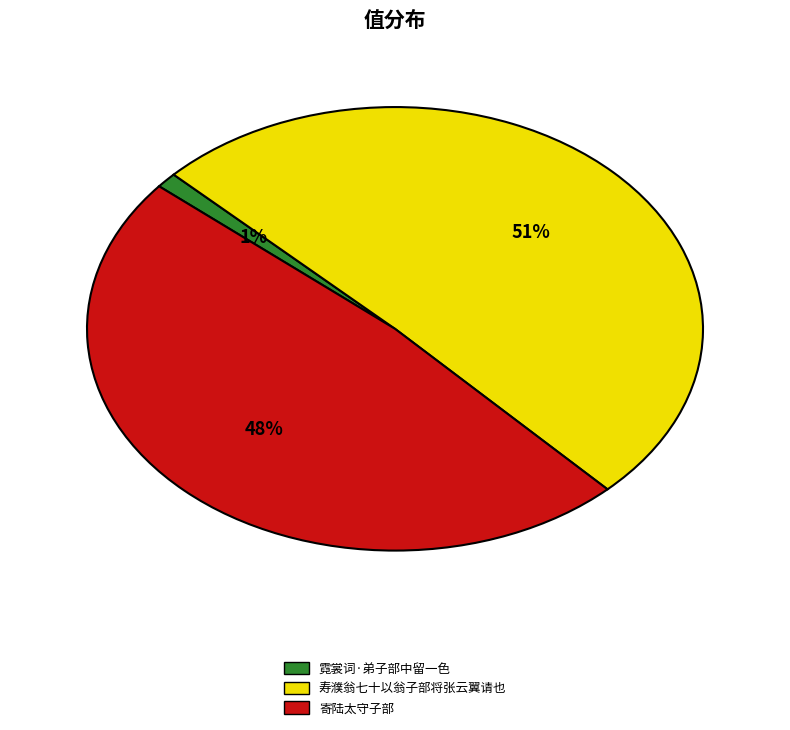

To the nearest percent, what percentage of the pie is 寿濮翁七十以翁子部将张云翼请也?

51%